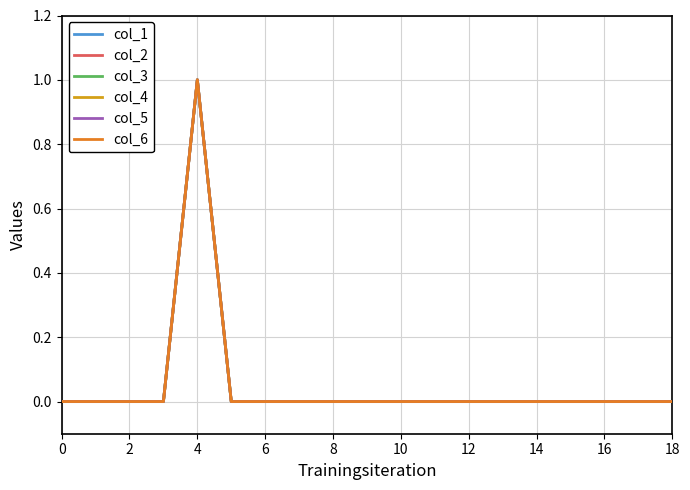

Which series has the largest range (max minus min)?

col_1